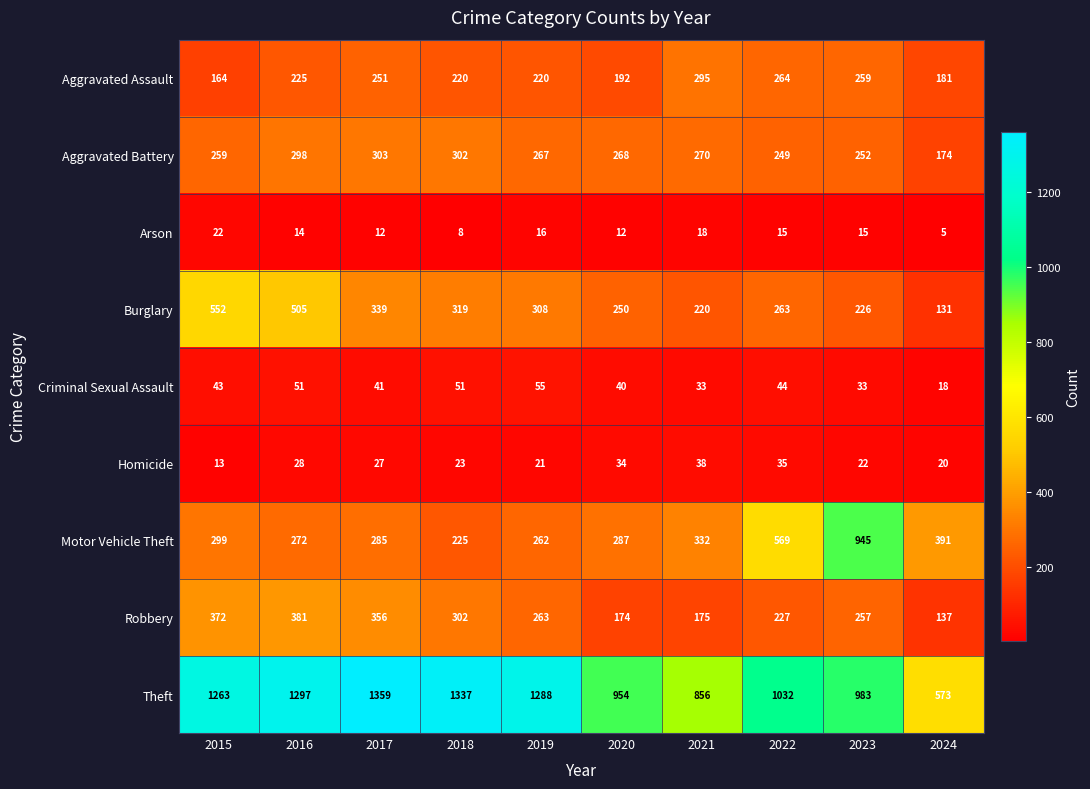

What is the total value across all series at 2020?

2211